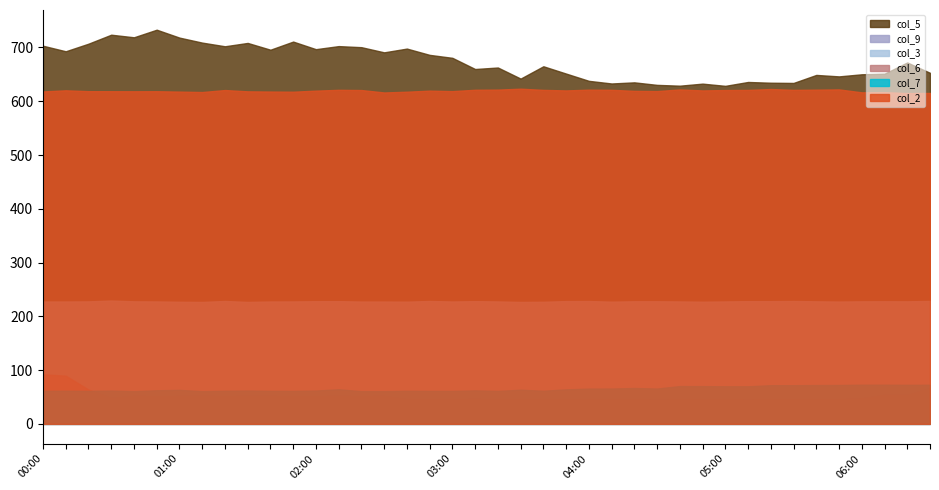

Is the value of col_6 at 04:30 greater than the value of col_9 at 03:00?

Yes